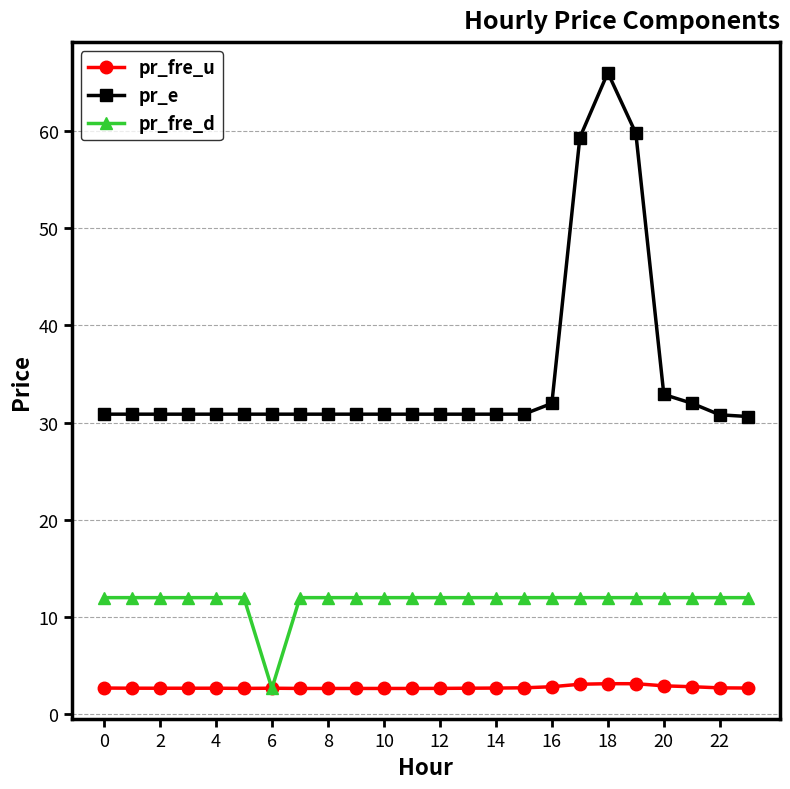

Which series has the largest range (max minus min)?

pr_e